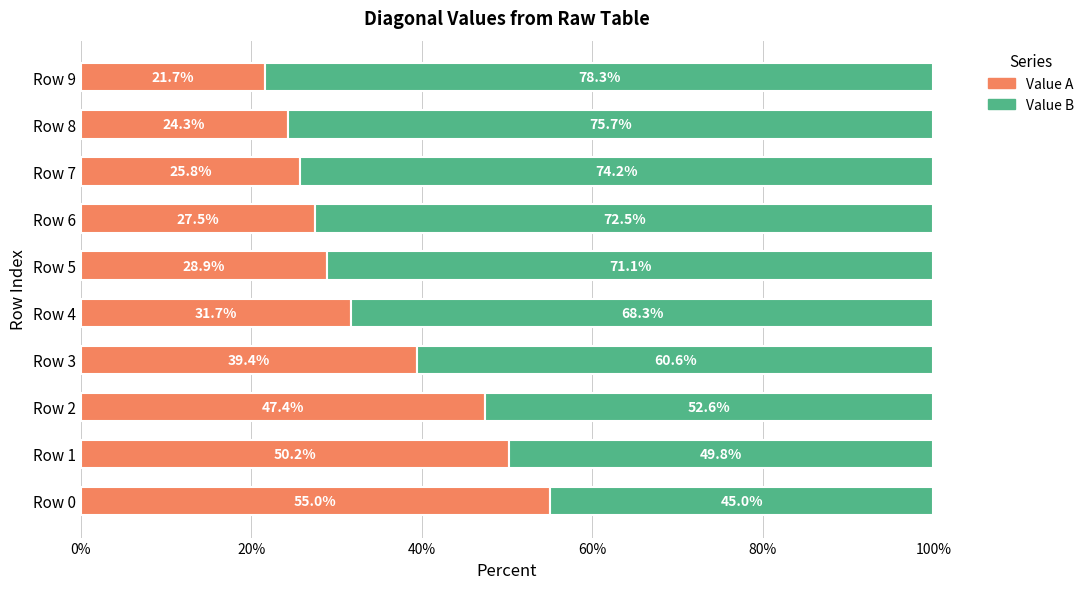

What is the difference between the Value A values at Row 1 and Row 8?

25.9